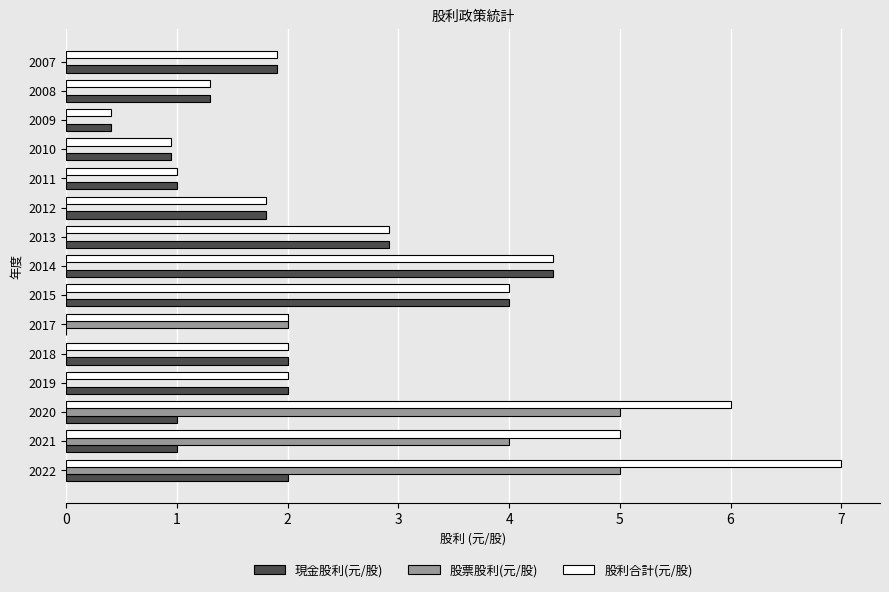

The 股票股利(元/股) series shows 0.0 at 2011. True or false?

True